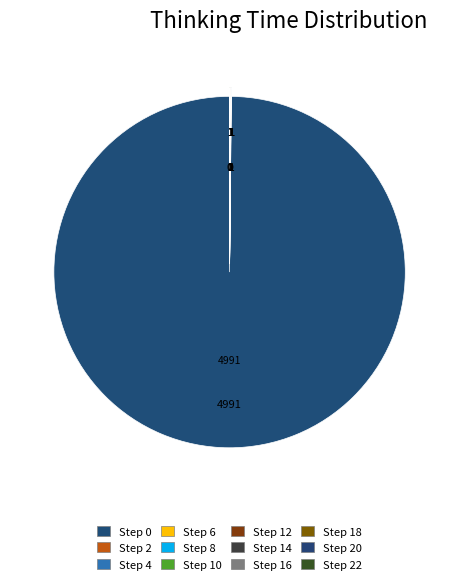

Rank the categories by value from highest to lowest.

Step 0, Step 2, Step 4, Step 6, Step 12, Step 14, Step 16, Step 18, Step 22, Step 8, Step 10, Step 20